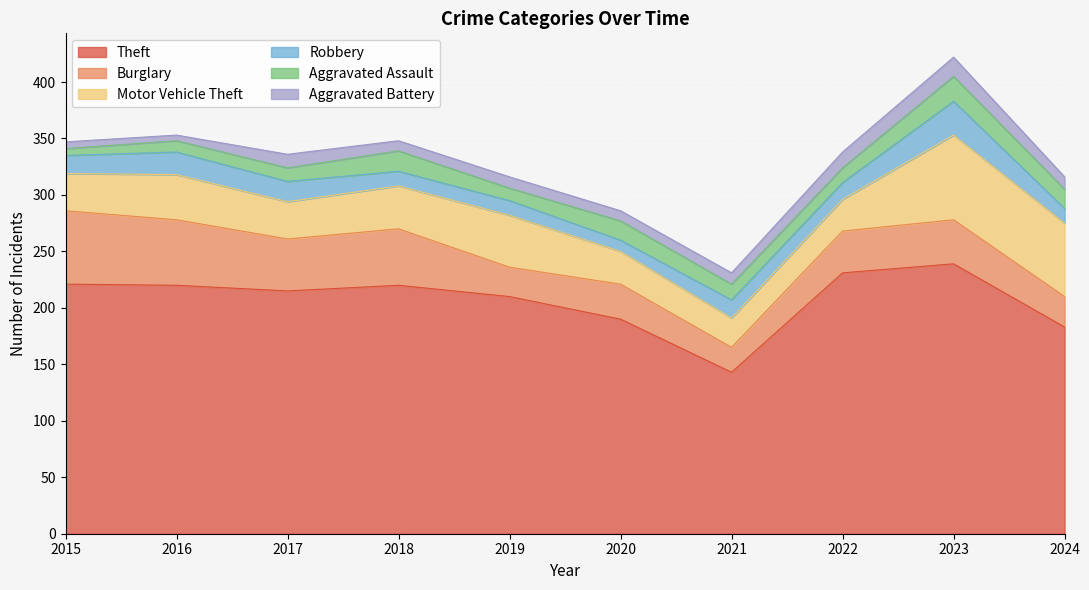

True or false: Theft has more than 0 interior local peaks.

True